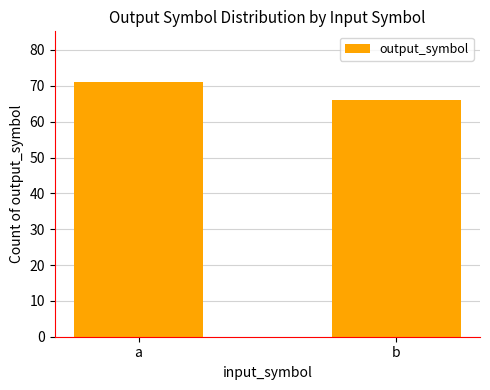

True or false: the data shows 18 at a.

False